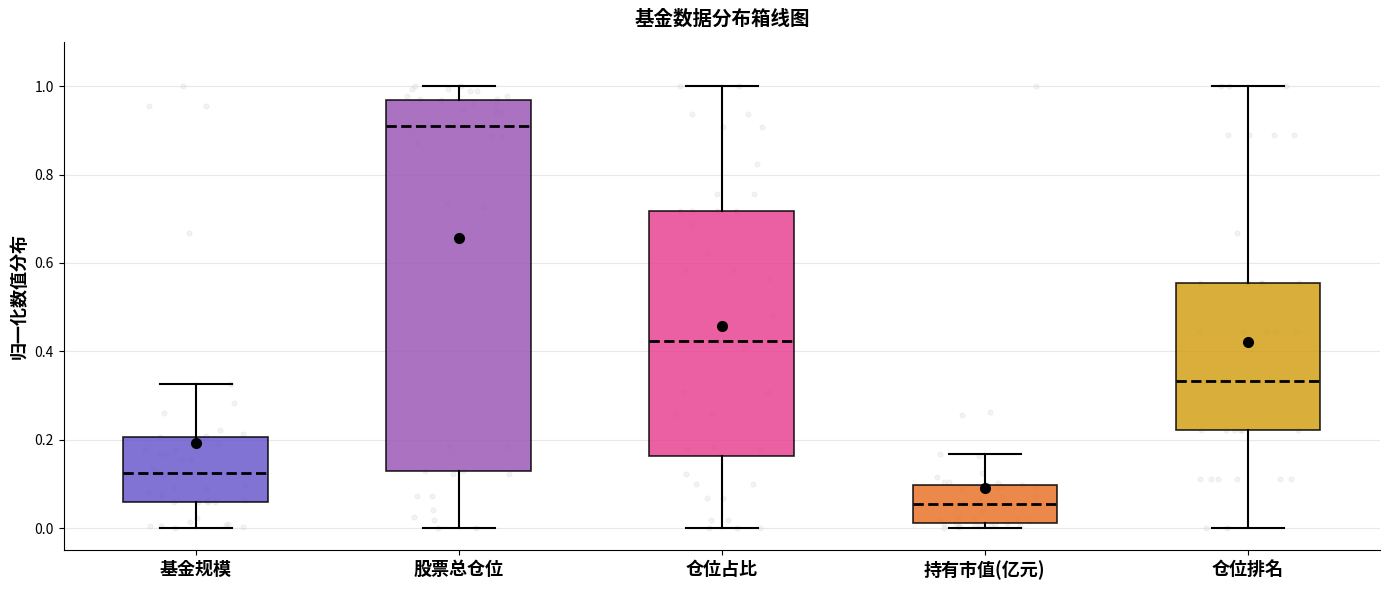

Reading left to right, transcribe this box plot: for each box, give where its median line is, the range the box spans, and where its two whiskers end, as read against the y-axis. The values are not printed on the chart, so give them approximately, as read against the axis.

基金规模: median 0.12, box 0.06 to 0.20, whiskers 0.00 to 0.32
股票总仓位: median 0.92, box 0.14 to 0.96, whiskers 0.00 to 1.00
仓位占比: median 0.42, box 0.16 to 0.72, whiskers 0.00 to 1.00
持有市值(亿元): median 0.06, box 0.02 to 0.10, whiskers 0.00 to 0.16
仓位排名: median 0.34, box 0.22 to 0.56, whiskers 0.00 to 1.00